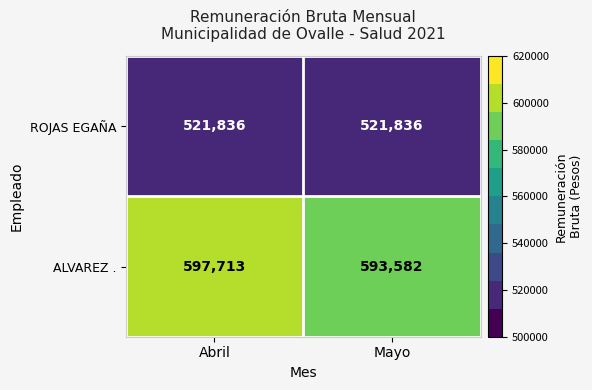

Which series has the largest total across all categories?

ALVAREZ .